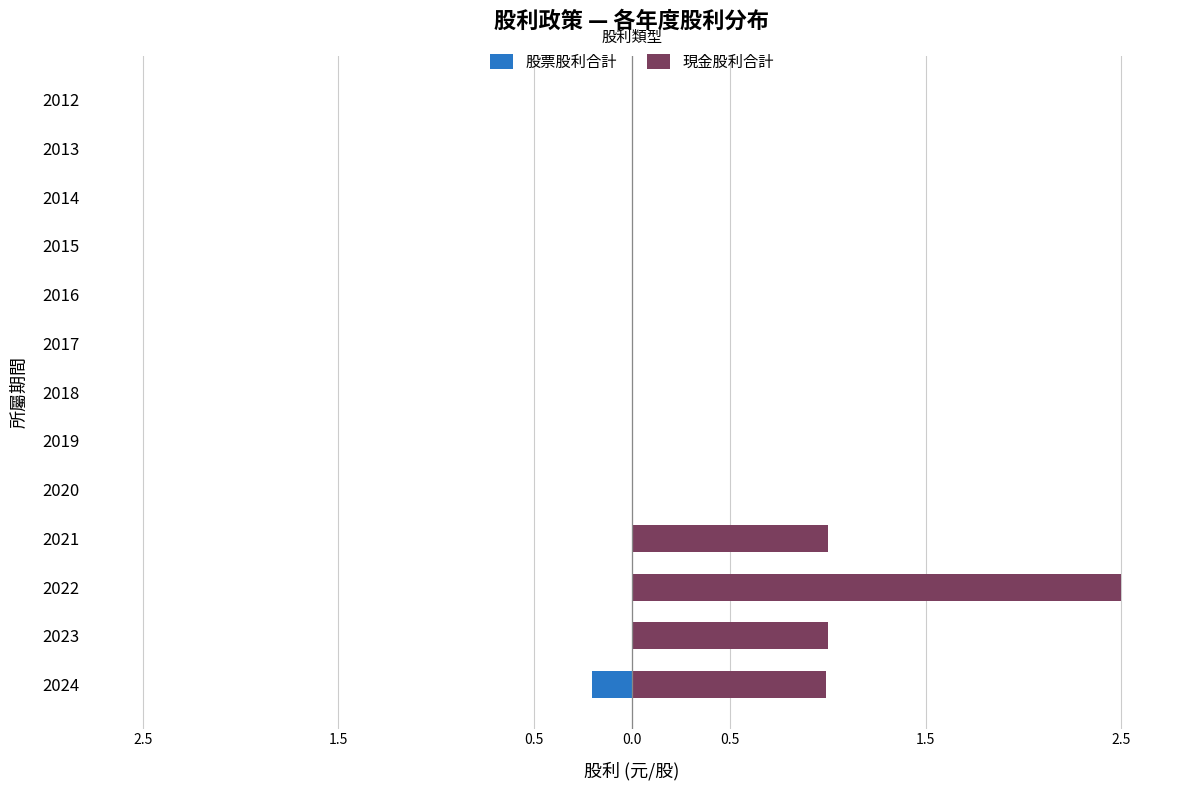

Reading left to right, transcribe all the data shown in this chart.

股票股利合計: -0.2	0.0	0.0	0.0	0.0	0.0	0.0	0.0	0.0	0.0	0.0	0.0	0.0
現金股利合計: 1.0	1.0	2.5	1.0	0.0	0.0	0.0	0.0	0.0	0.0	0.0	0.0	0.0